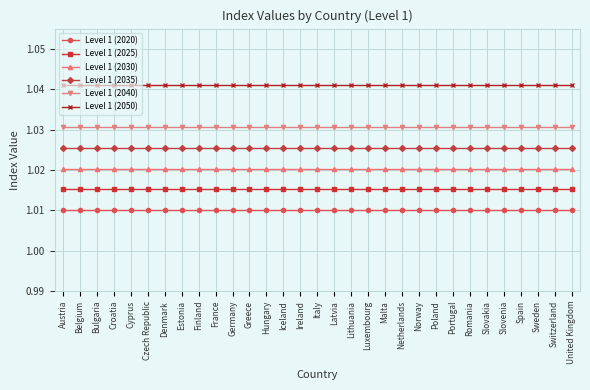

What is the sum of all Level 1 (2050) values?

32.3